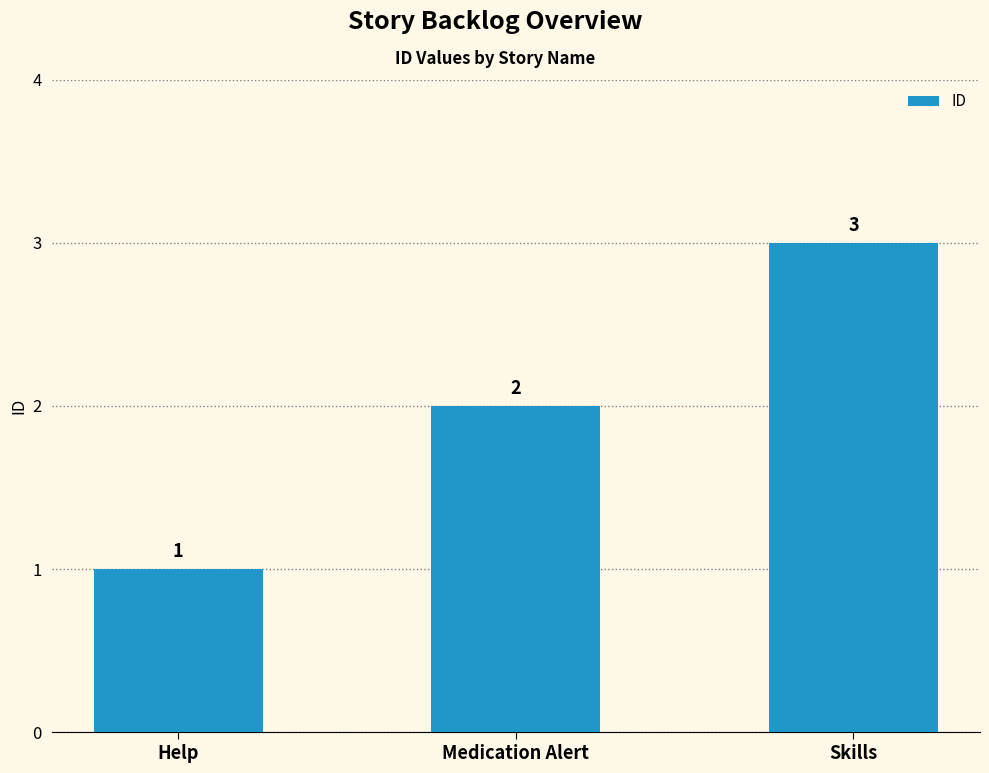

Between Medication Alert and Help, which is larger?

Medication Alert